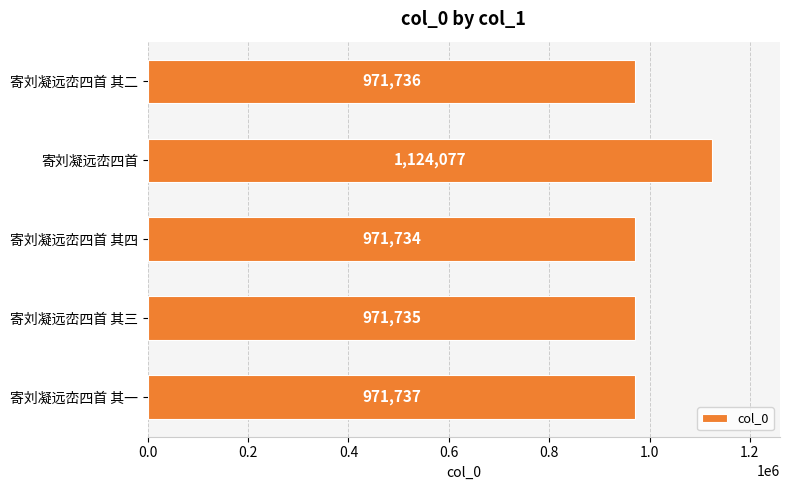

Reading top to bottom, extract all data points from this chart.

971736	1124077	971734	971735	971737